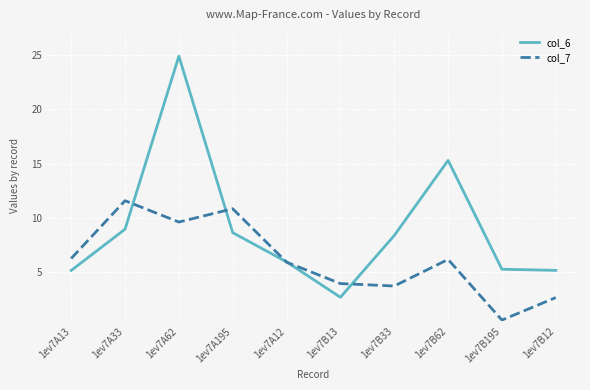

At which category does col_7 reach its first local valley?

1ev7A62